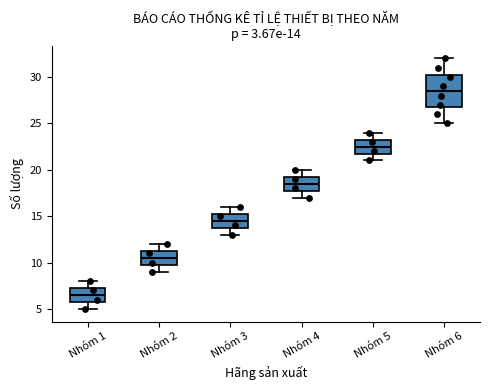

Which box is the tallest, from its lower edge to its upper edge?

Nhóm 6